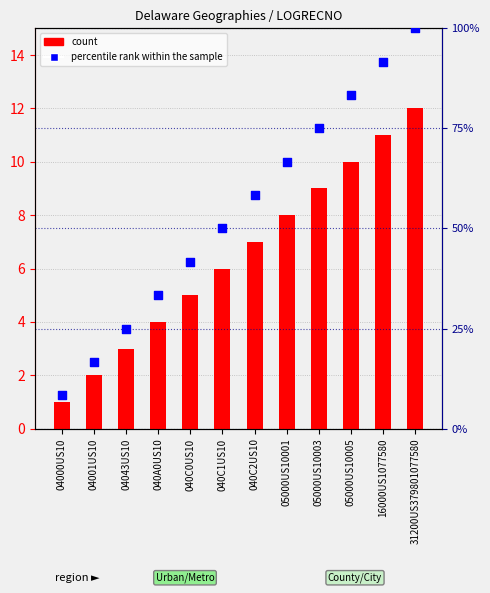

What is the total value across all series at 05000US10005?

93.3